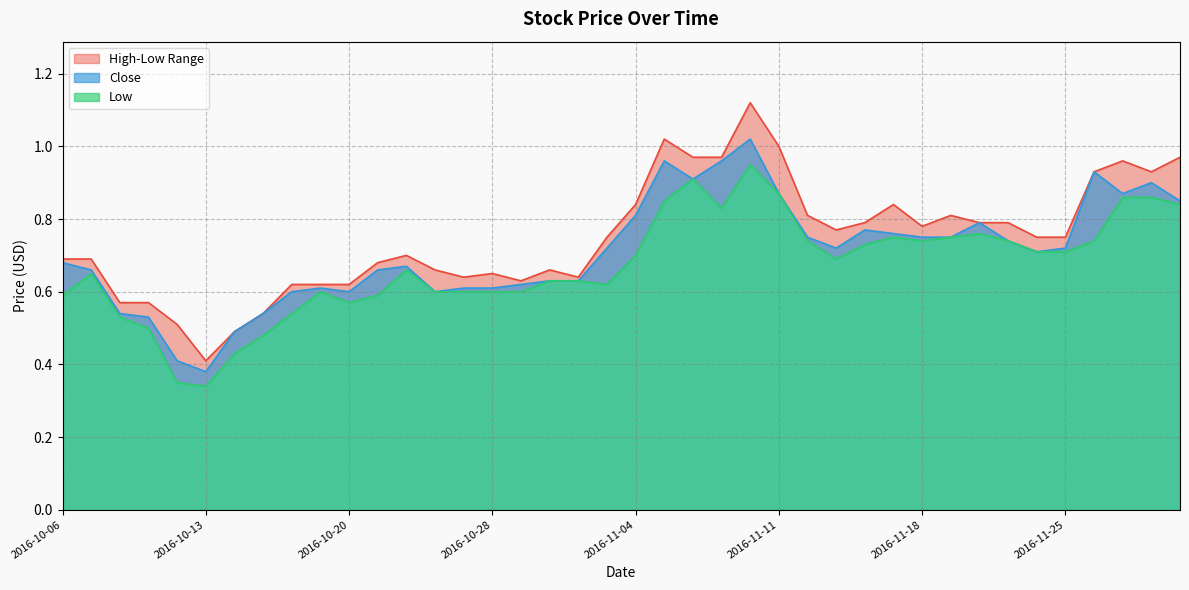

Between 2016-11-08 and 2016-10-10, which is larger?

2016-11-08